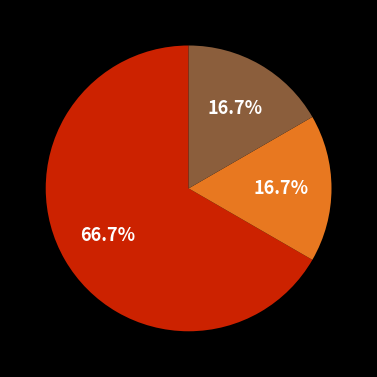

Does any single category account for the majority?

Yes